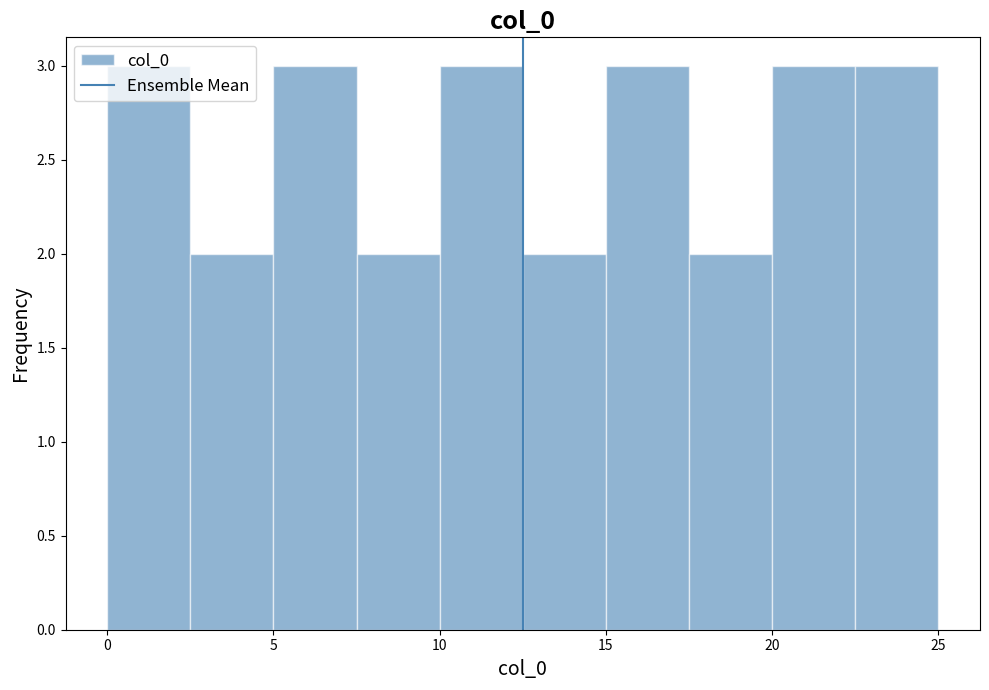

How tall is the bar that spans 12.5 to 15.0 on the x-axis? The values are not printed on the chart, so give them approximately, as read against the axis.

2